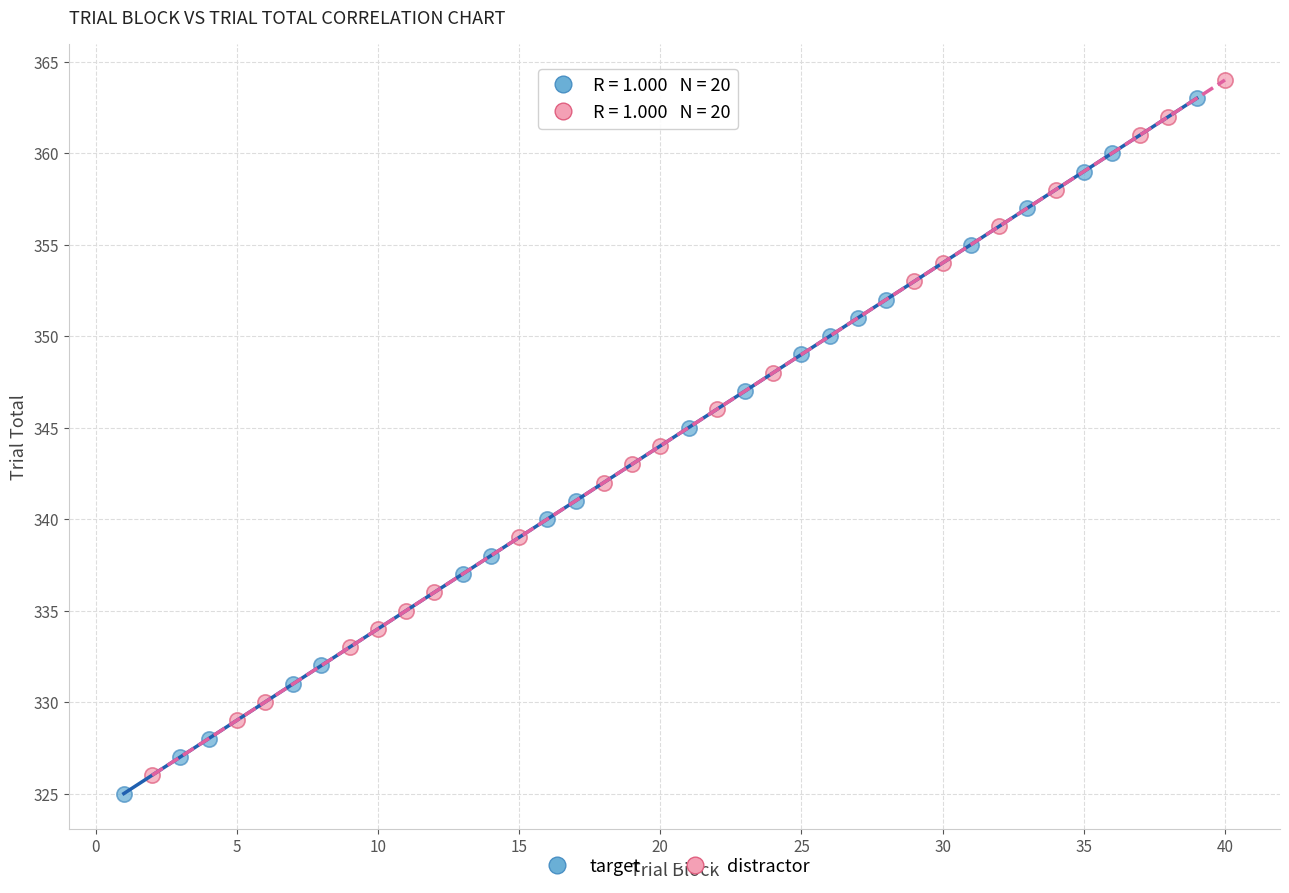

What are all the series names shown in the legend?

target, distractor